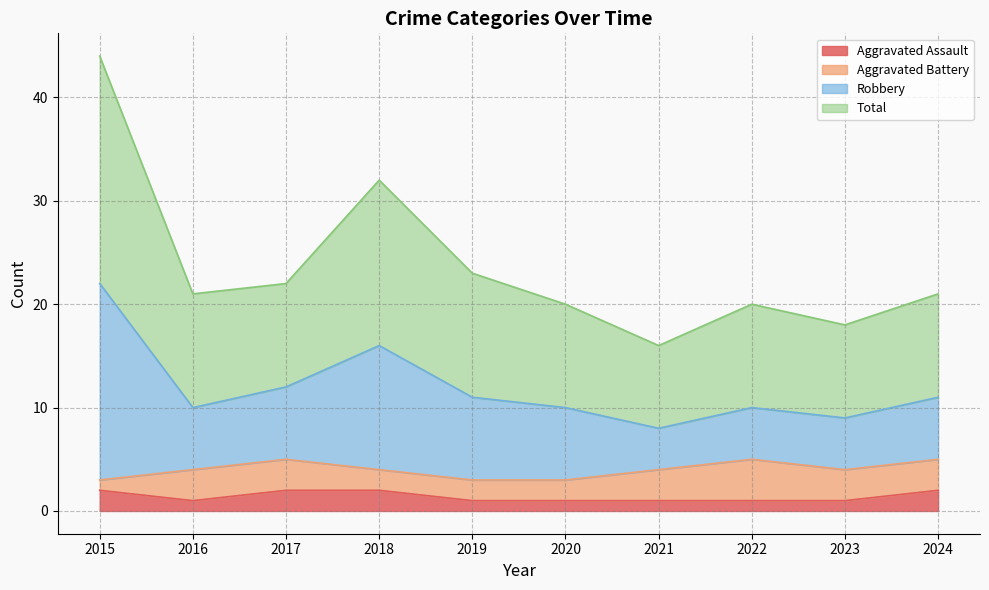

Which category has the highest value across all series?

2015